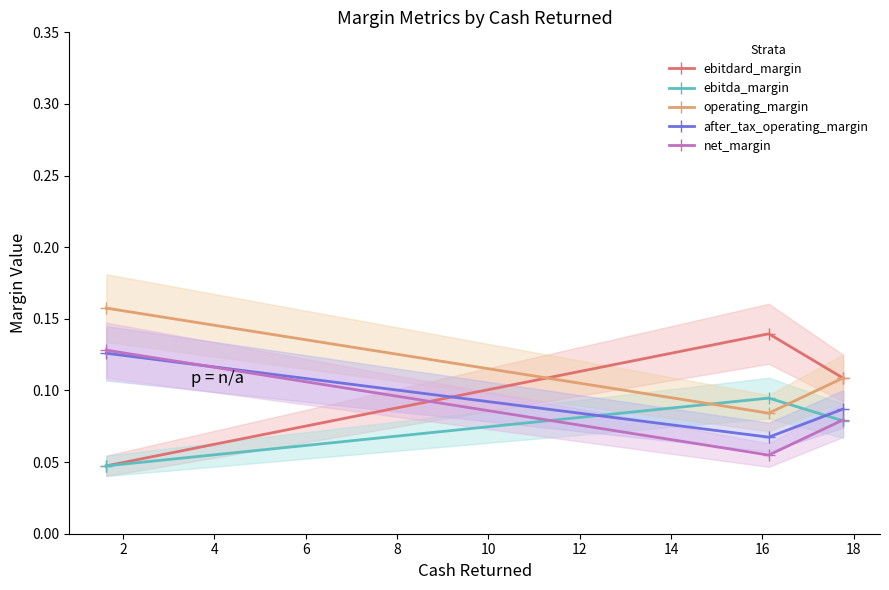

How many net_margin values are between 0 and 1?

3